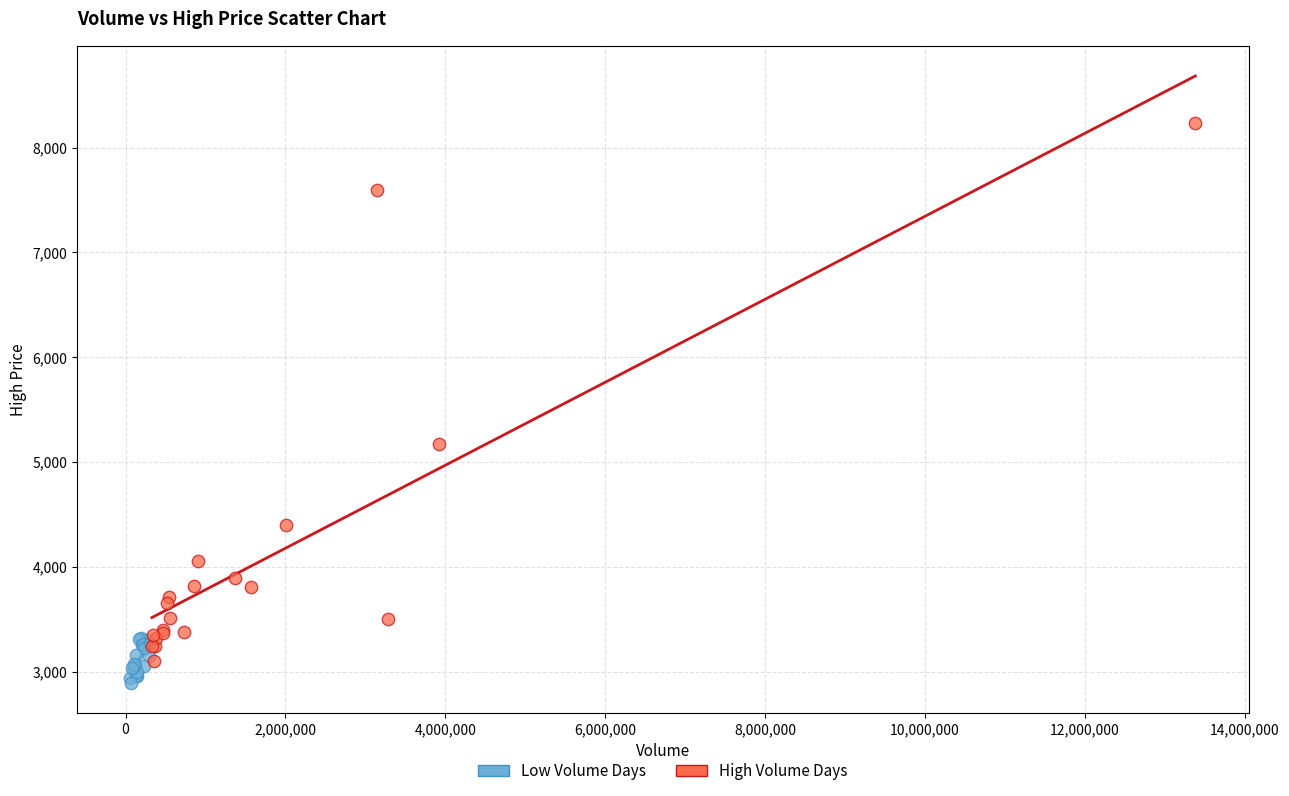

Which series reaches the maximum Y coordinate?

High Volume Days